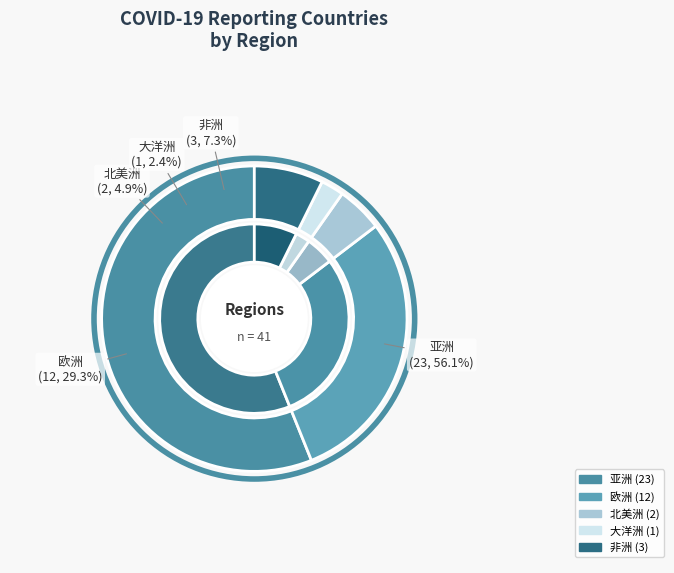

What is the largest slice in the pie chart?

亚洲